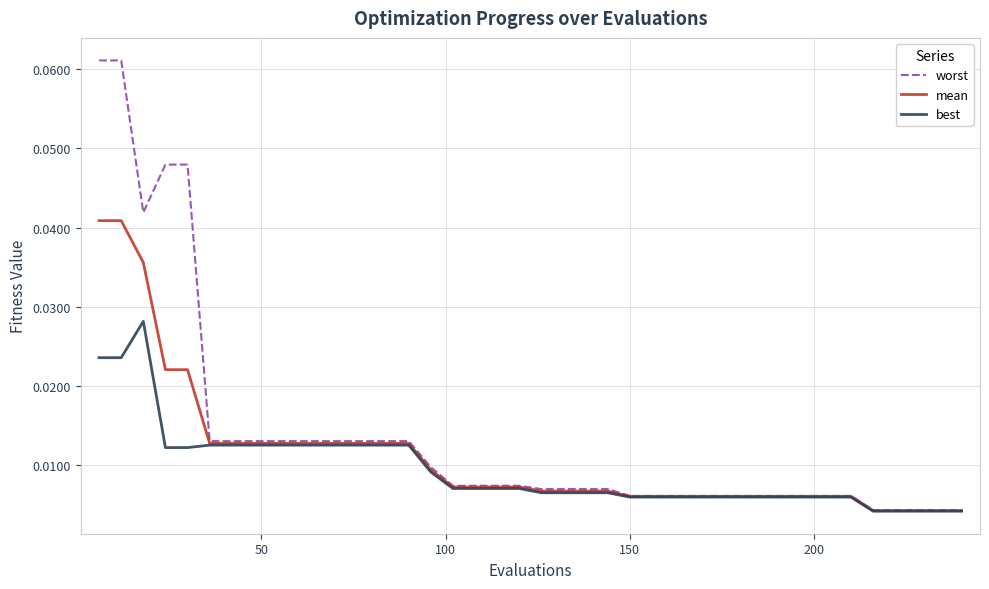

Which series has the widest spread of values?

worst